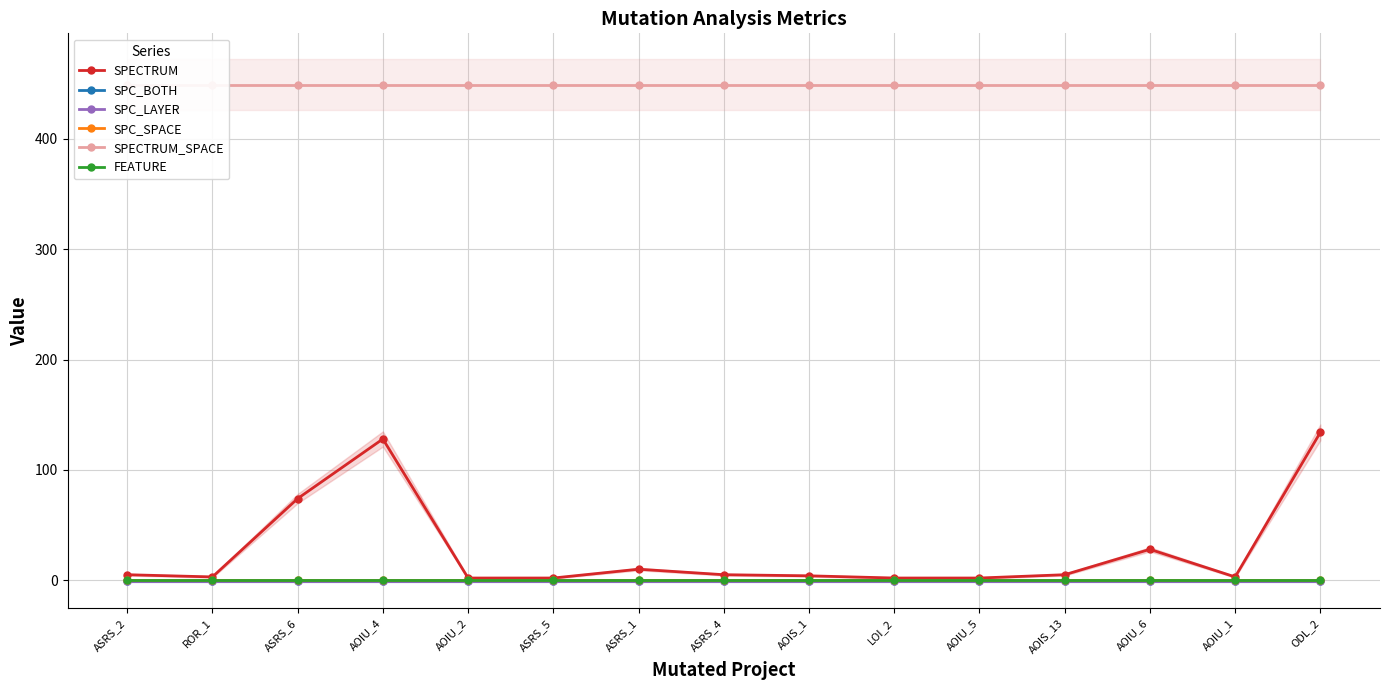

What are all the series names shown in the legend?

SPECTRUM, SPC_BOTH, SPC_LAYER, SPC_SPACE, SPECTRUM_SPACE, FEATURE